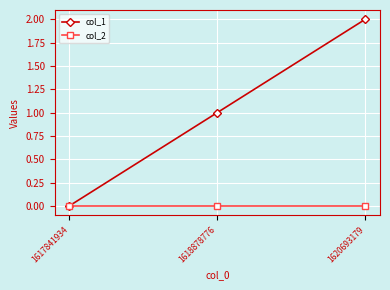

At which category does the chart reach its peak across all series?

1620693179